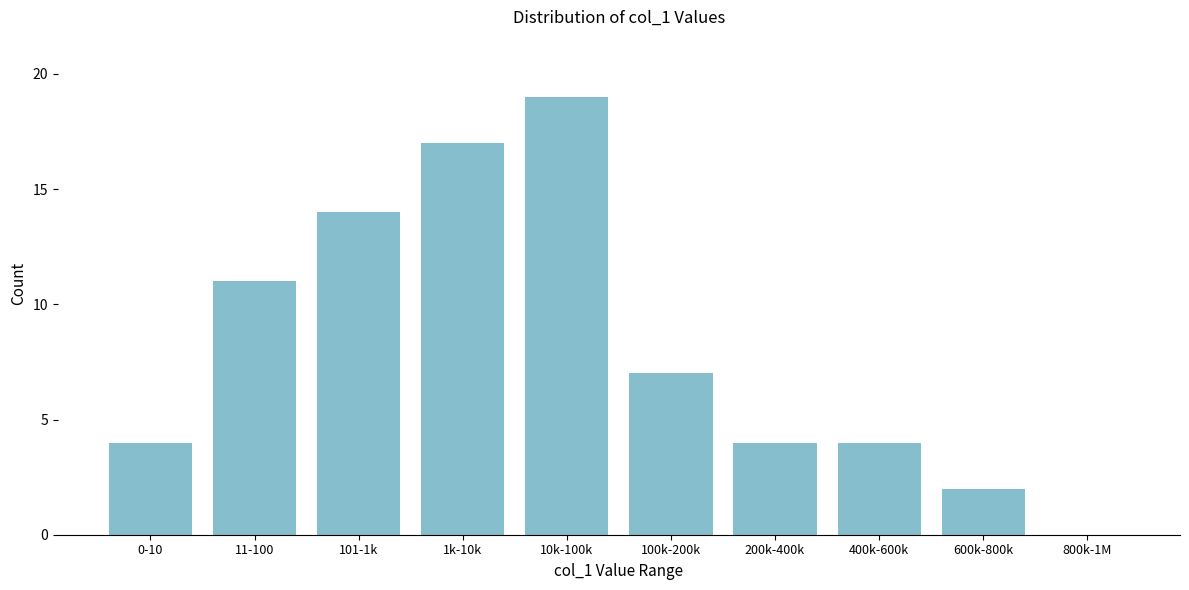

Reading right to left, extract all data points from this chart.

800k-1M=0	600k-800k=2	400k-600k=4	200k-400k=4	100k-200k=7	10k-100k=19	1k-10k=17	101-1k=14	11-100=11	0-10=4